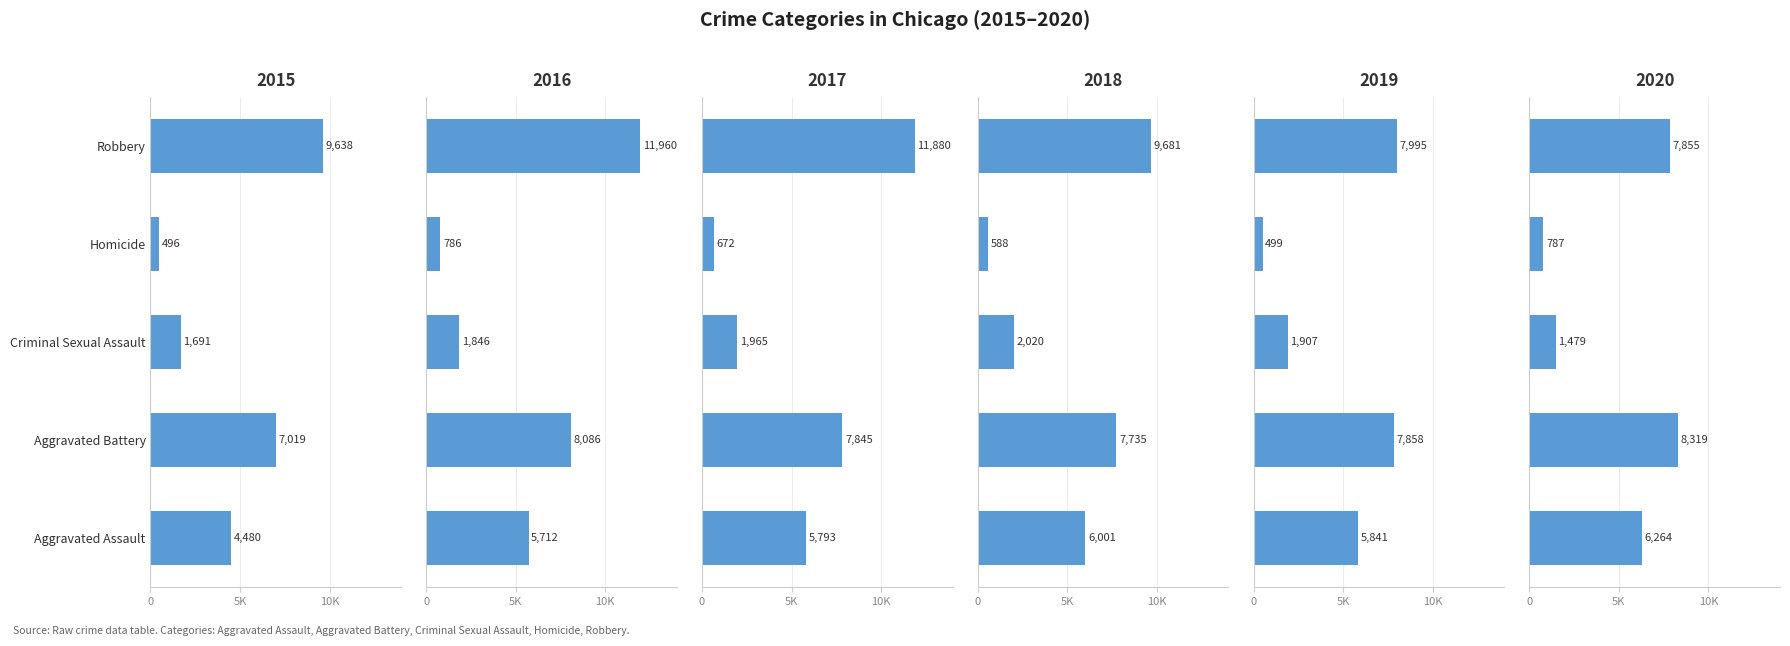

Where is 2017 nearest to the value 6276?

Aggravated Assault